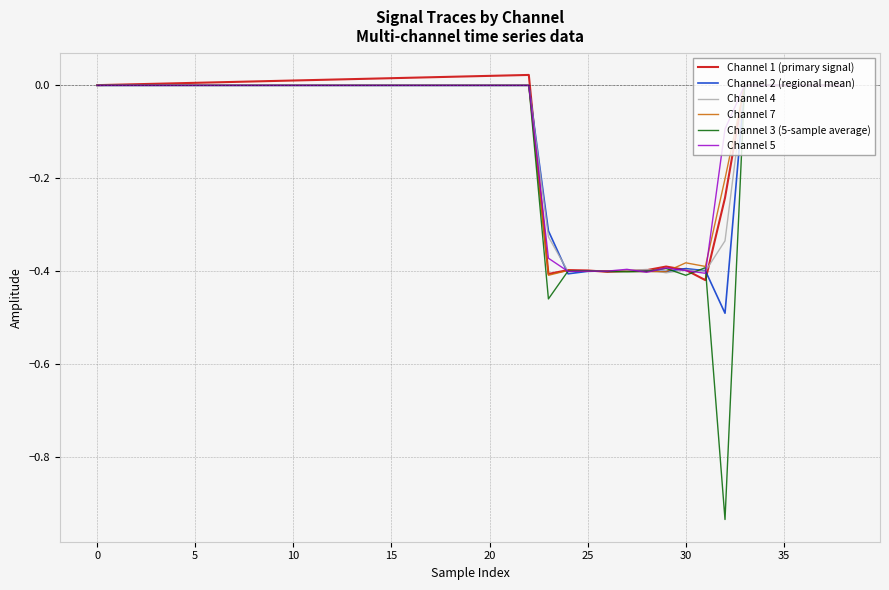

Which series has the largest range (max minus min)?

Channel 3 (5-sample average)